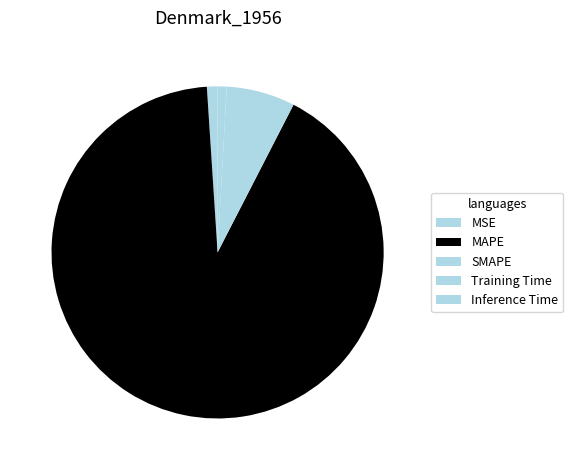

What is the change in value from SMAPE to Training Time?

-1.6